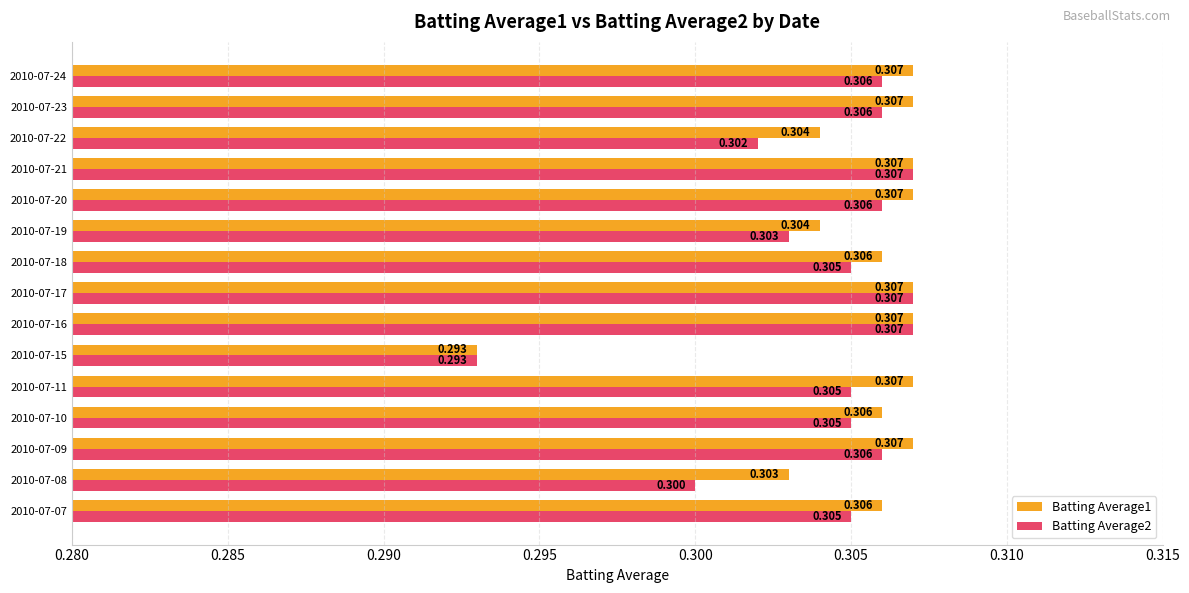

Is the value of Batting Average2 at 2010-07-15 greater than the value of Batting Average1 at 2010-07-07?

No